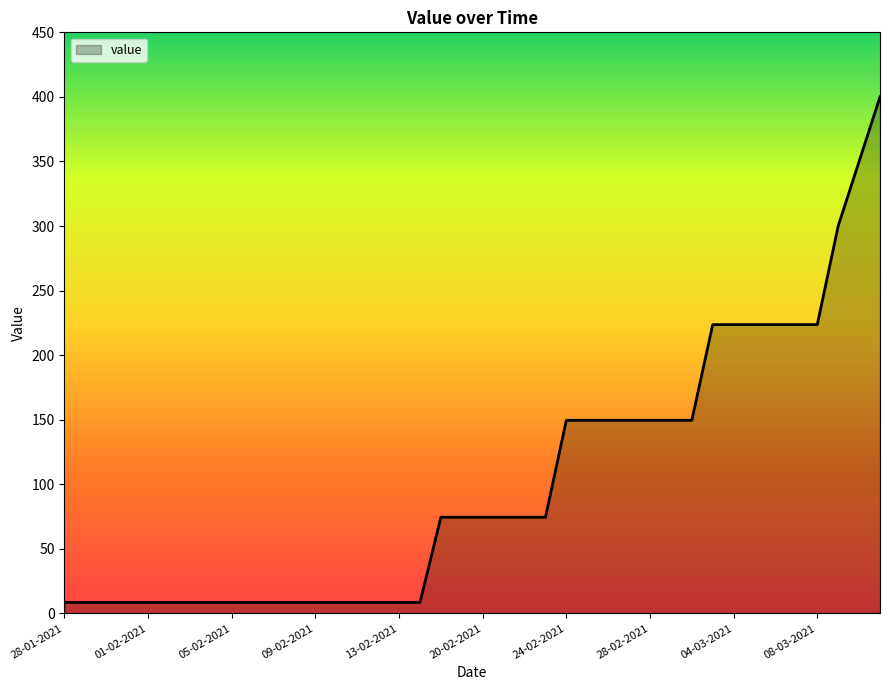

What is the maximum value shown in the chart?

400.0